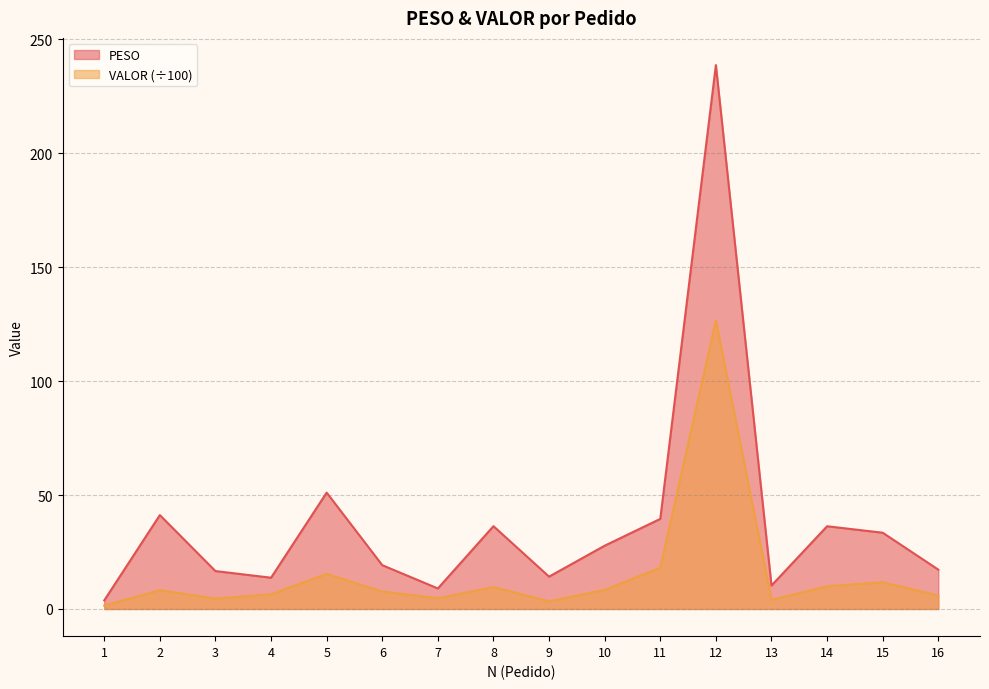

What is the value of the PESO point at the 8th from the left?

36.3